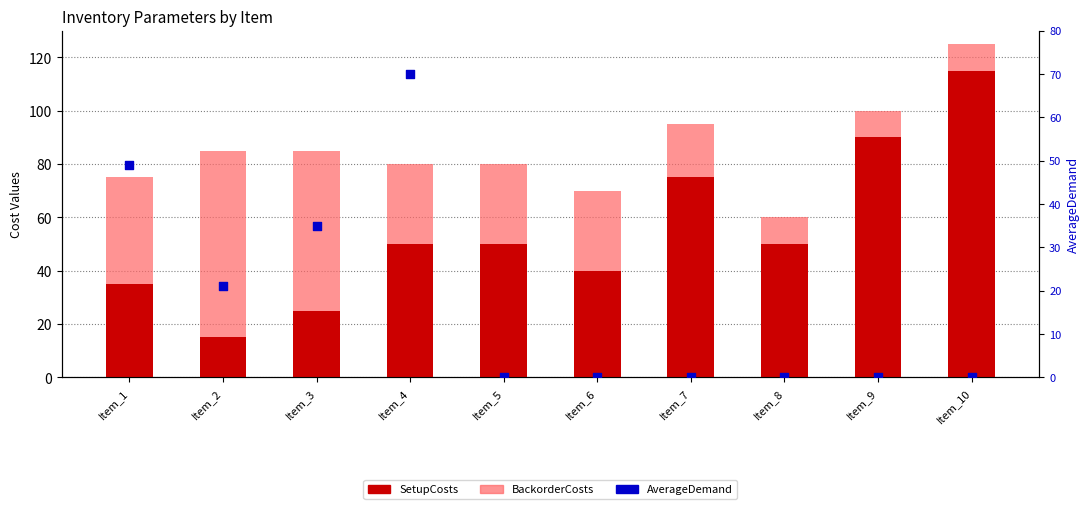

Which series has the largest total across all categories?

SetupCosts